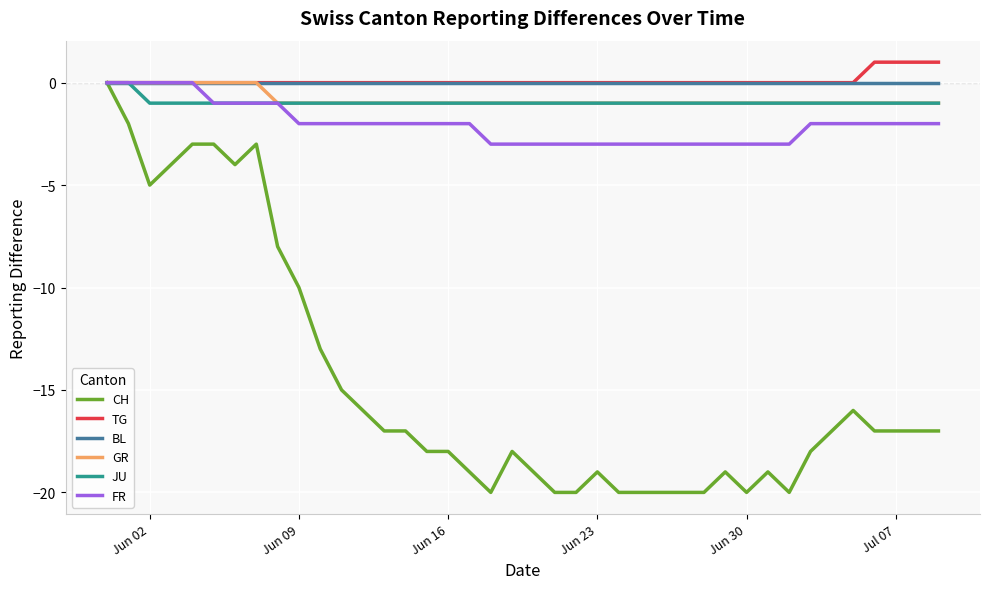

Which series has the largest range (max minus min)?

CH